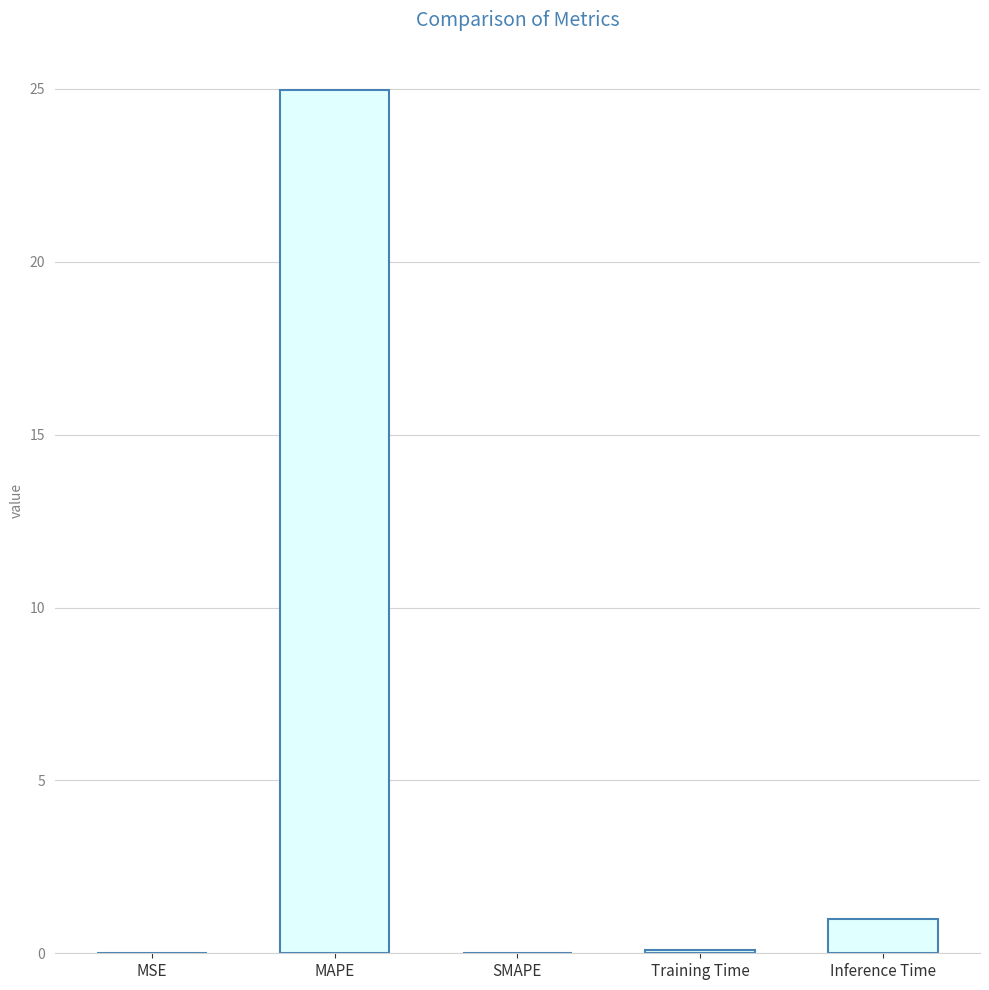

Between Training Time and Inference Time, which is larger?

Inference Time